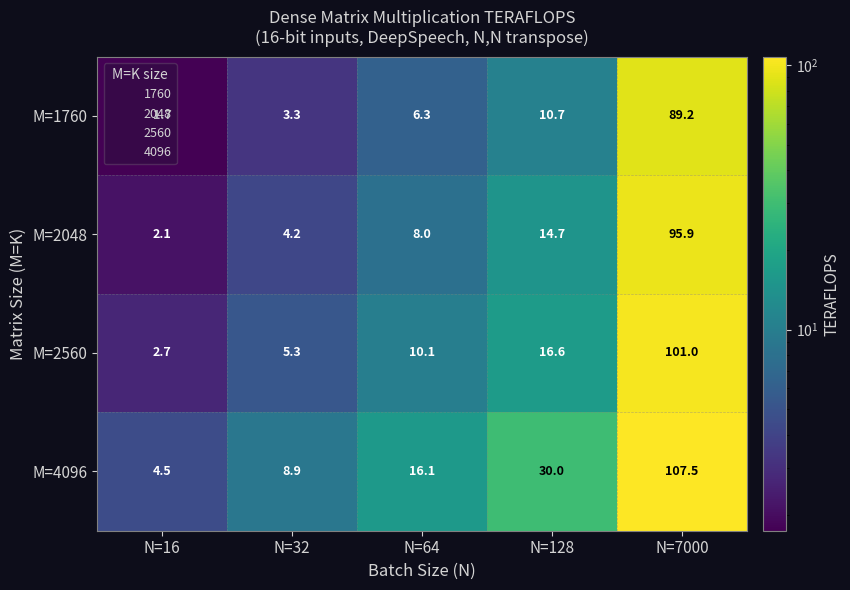

Which series has the largest total across all categories?

M=4096